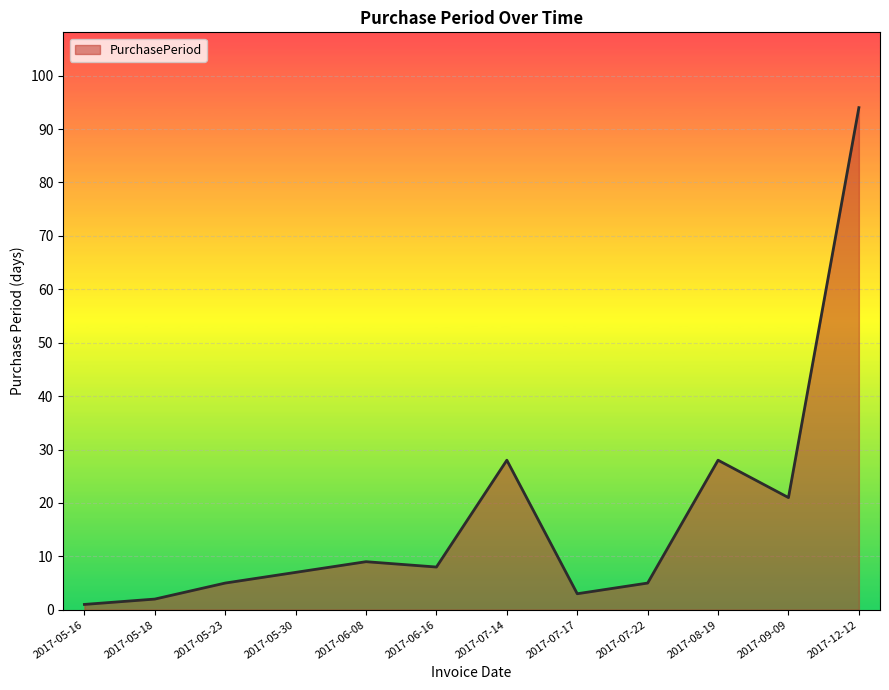

What is the approximate value at 2017-09-09, to the nearest 5?

20